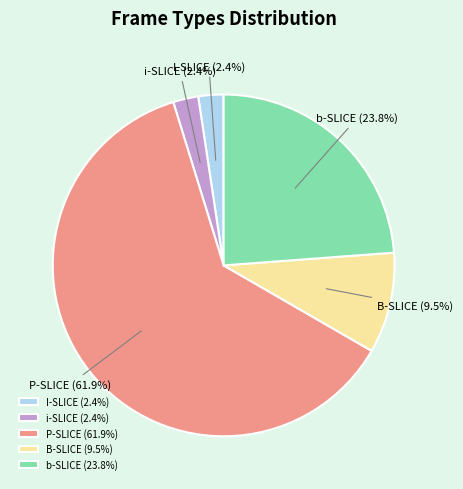

What is the ratio of the value at P-SLICE to the value at B-SLICE?

6.5